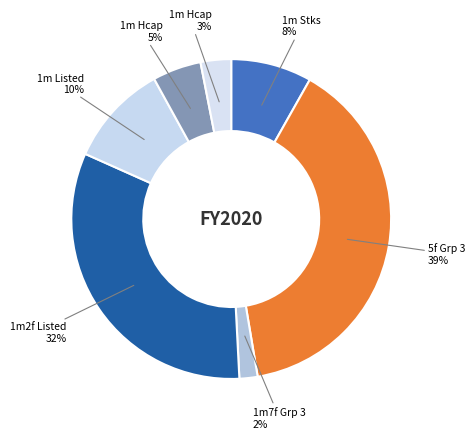

How many slices are in this pie chart?

7